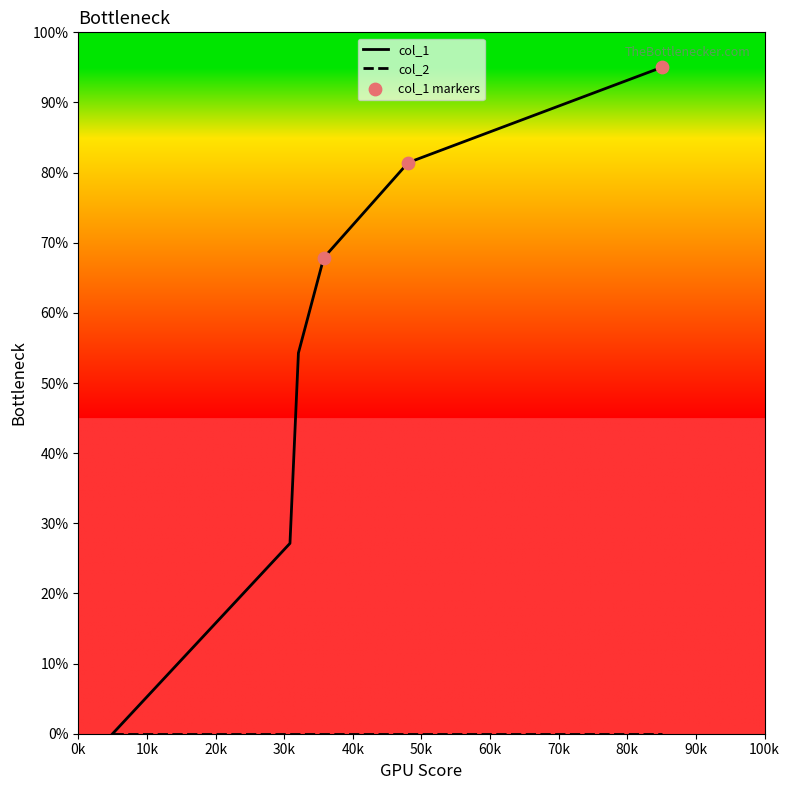

Which series has the widest spread of values?

col_1